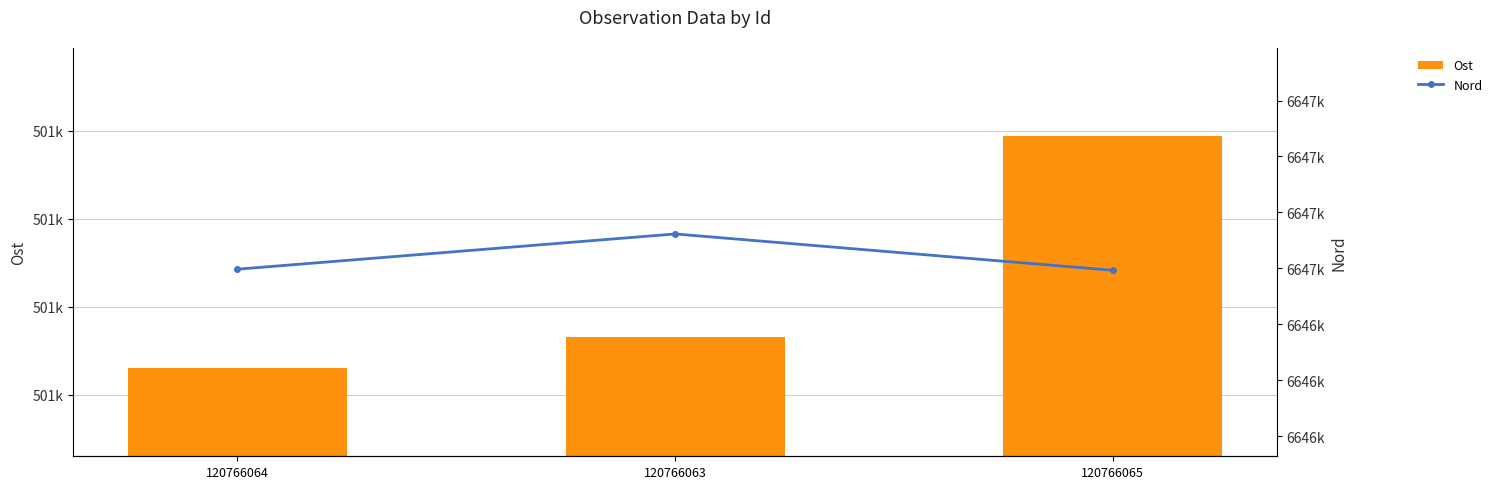

Read the Nord value at 120766063, to the nearest 10.

6646720